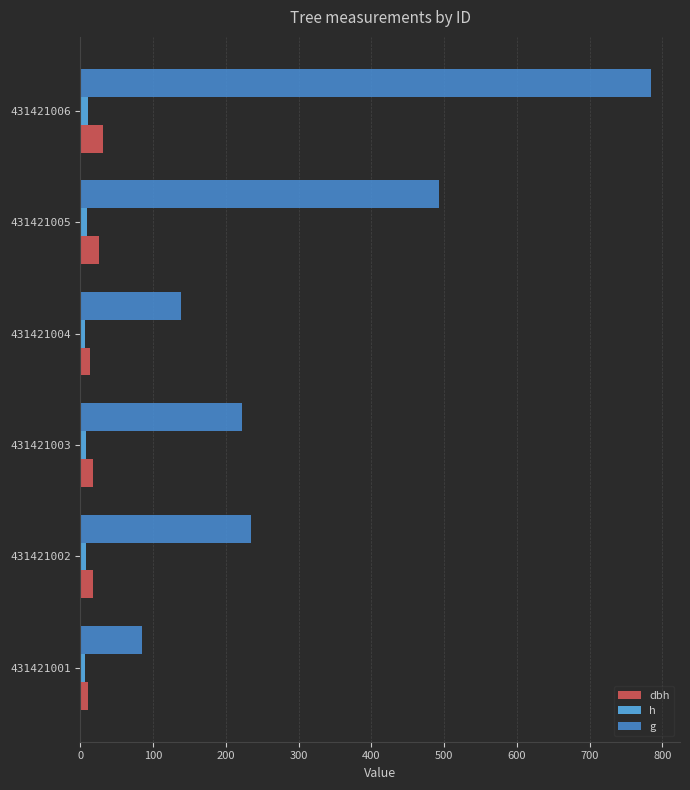

How many categories are shown in the chart?

6